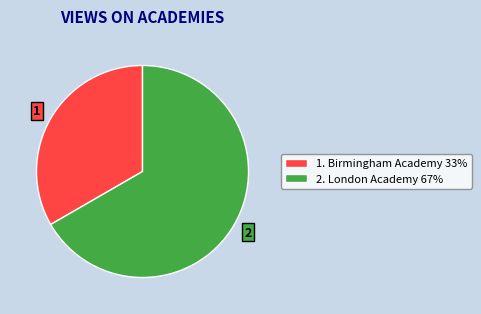

Is the sum of 1. Birmingham Academy 33% and 2. London Academy 67% greater than half?

Yes